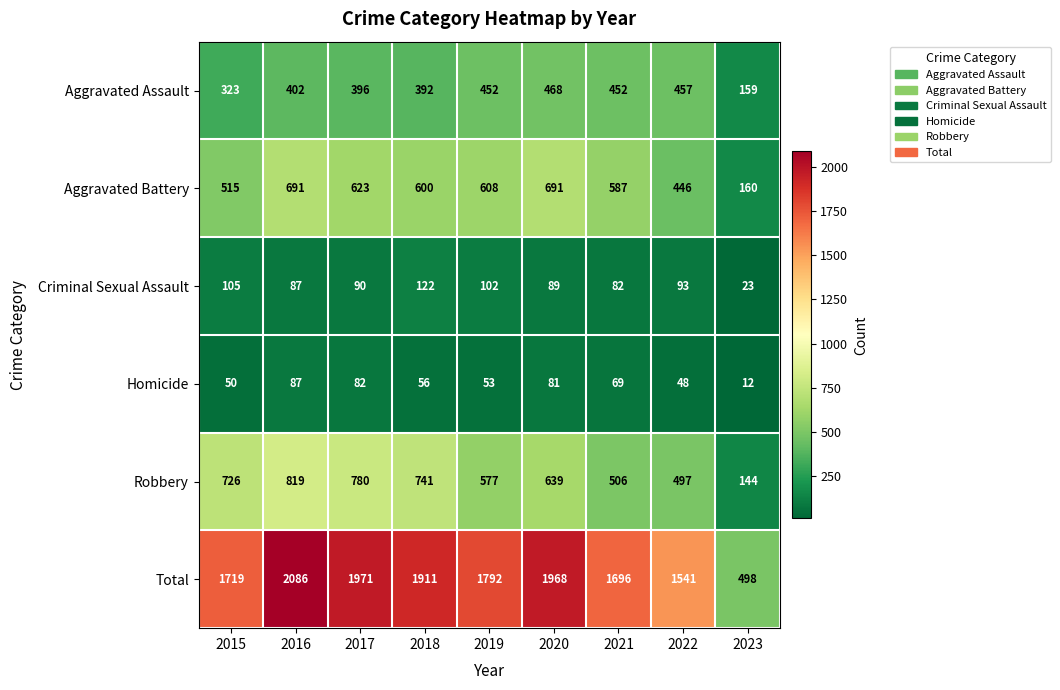

Which series has the widest spread of values?

Total